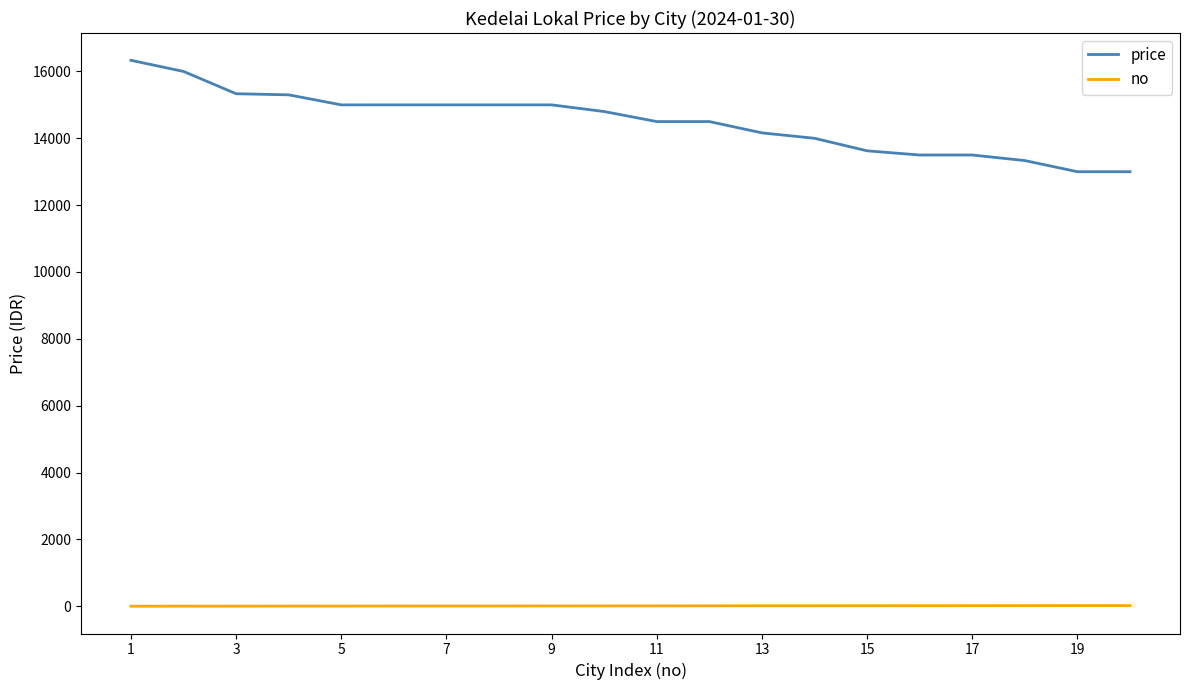

Rank the series by their average value, from highest to lowest.

price, no